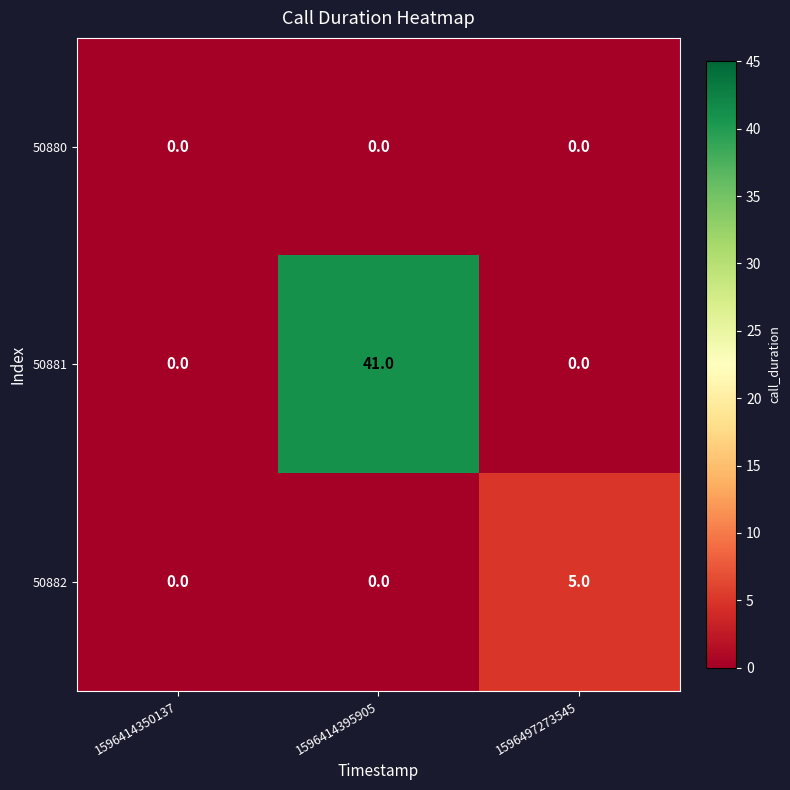

What is the sum of the 50881 values at 1596414395905 and 1596414350137?

41